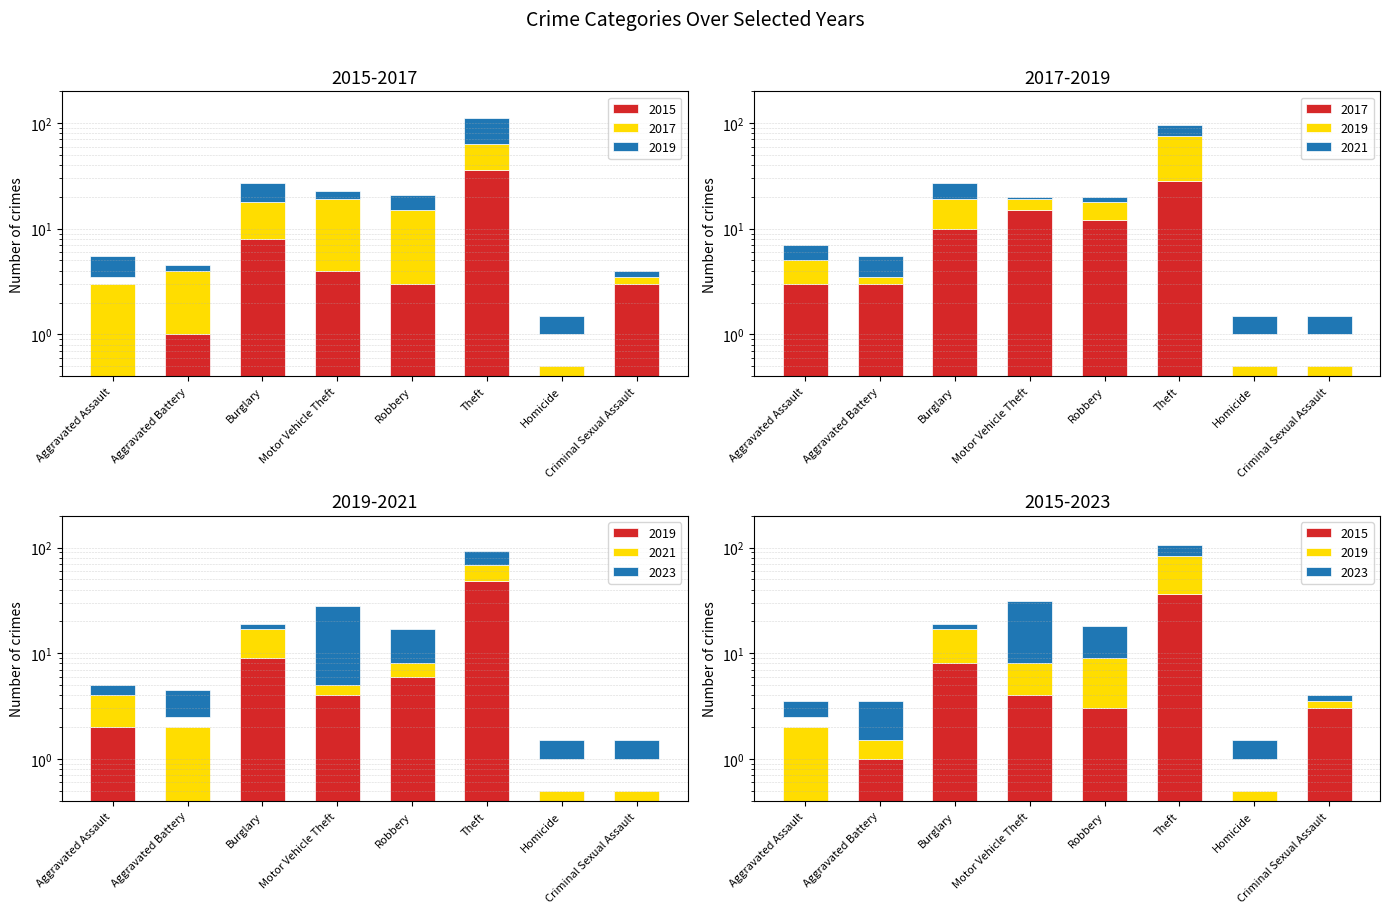

The 2021 series shows 0.5 at Homicide. True or false?

True